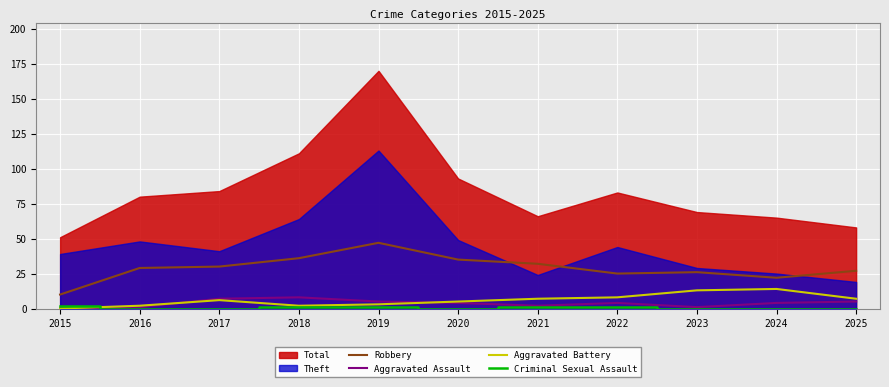

Is the value of Robbery at 2022 greater than the value of Aggravated Battery at 2023?

Yes